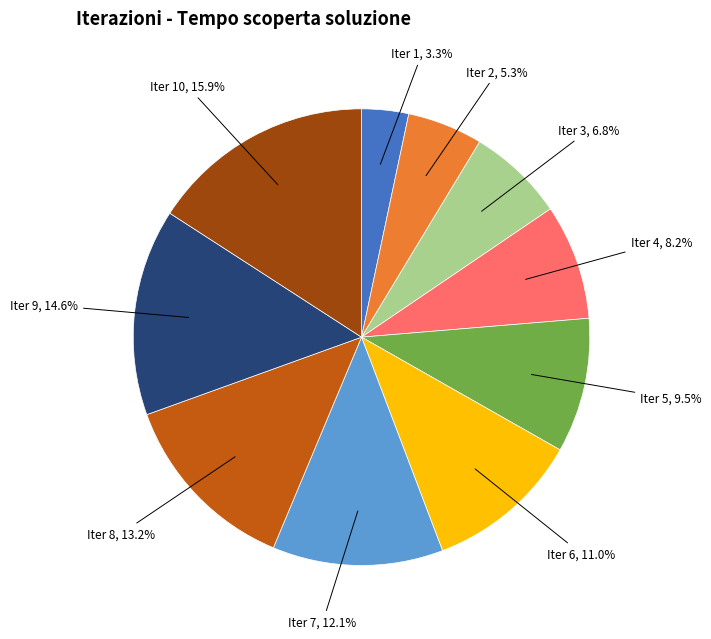

How much of the chart is everything except Iter 8?

86.8%